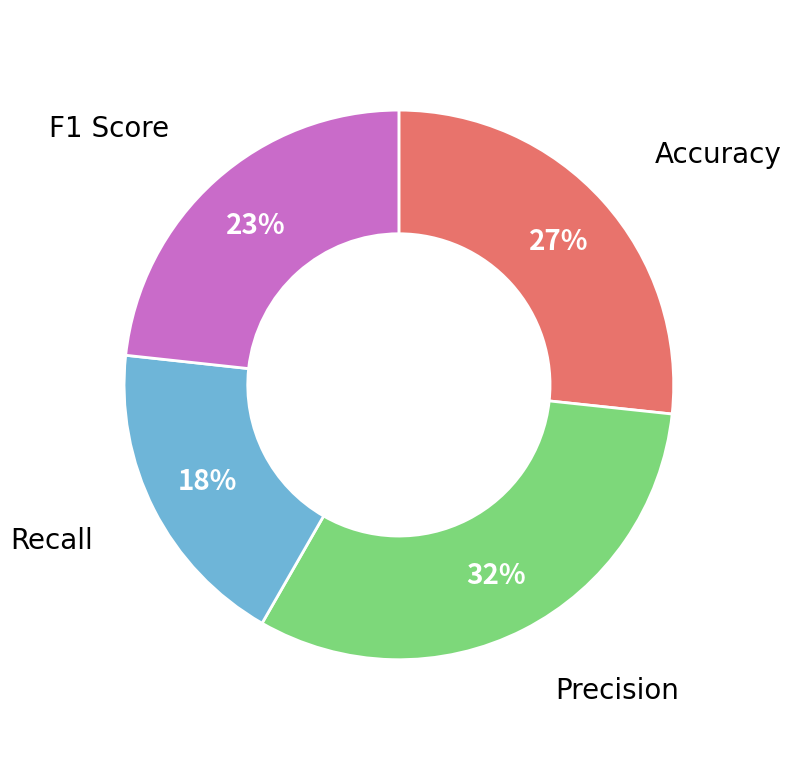

Count the number of slices in the pie.

4